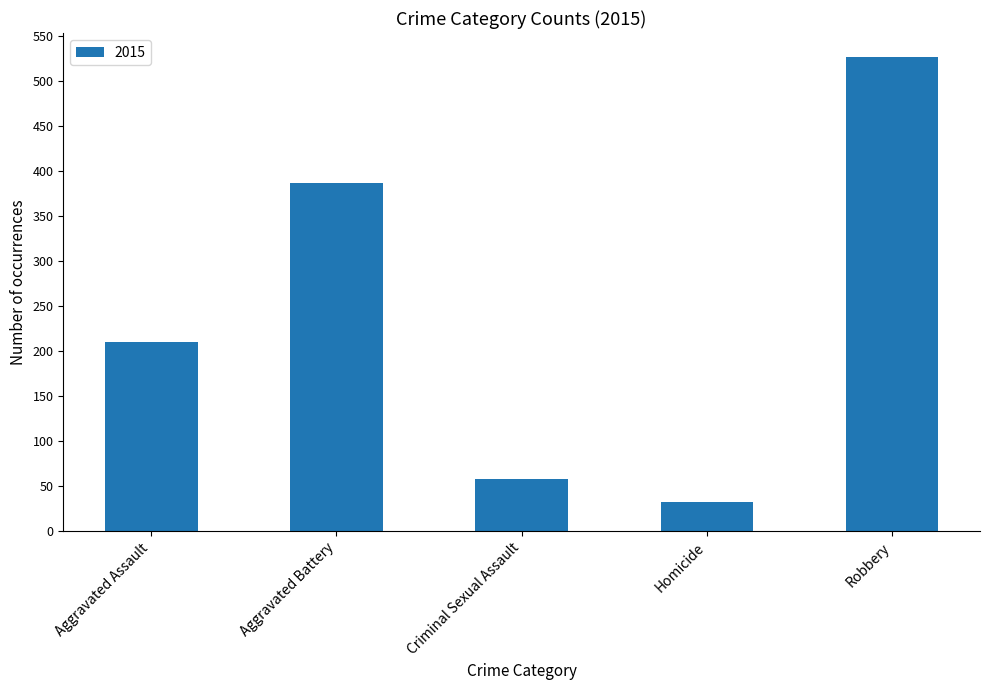

True or false: the data shows 58 at Criminal Sexual Assault.

True